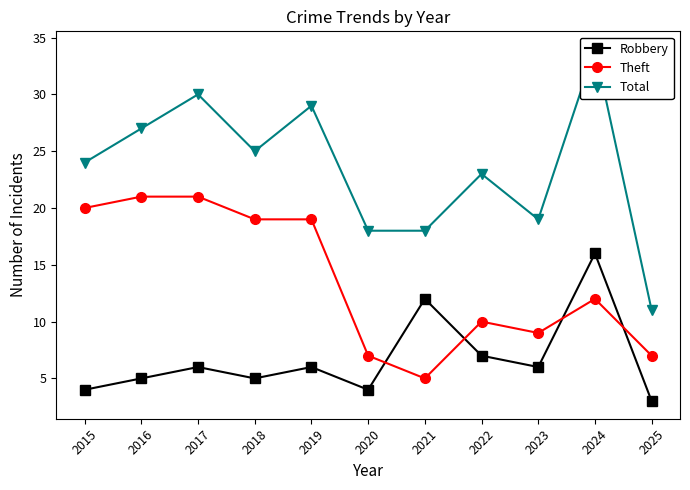

At which label does Total first exceed 24?

2016